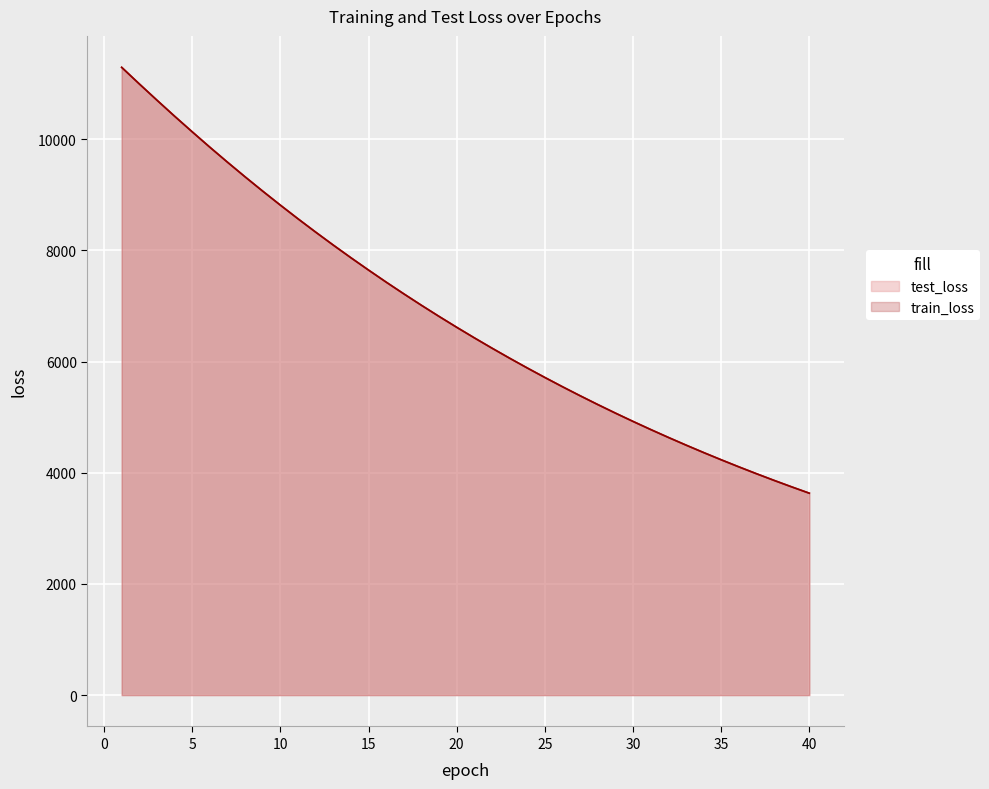

List the labels in order of train_loss value, smallest first.

40, 39, 38, 37, 36, 35, 34, 33, 32, 31, 30, 29, 28, 27, 26, 25, 24, 23, 22, 21, 20, 19, 18, 17, 16, 15, 14, 13, 12, 11, 10, 9, 8, 7, 6, 5, 4, 3, 2, 1